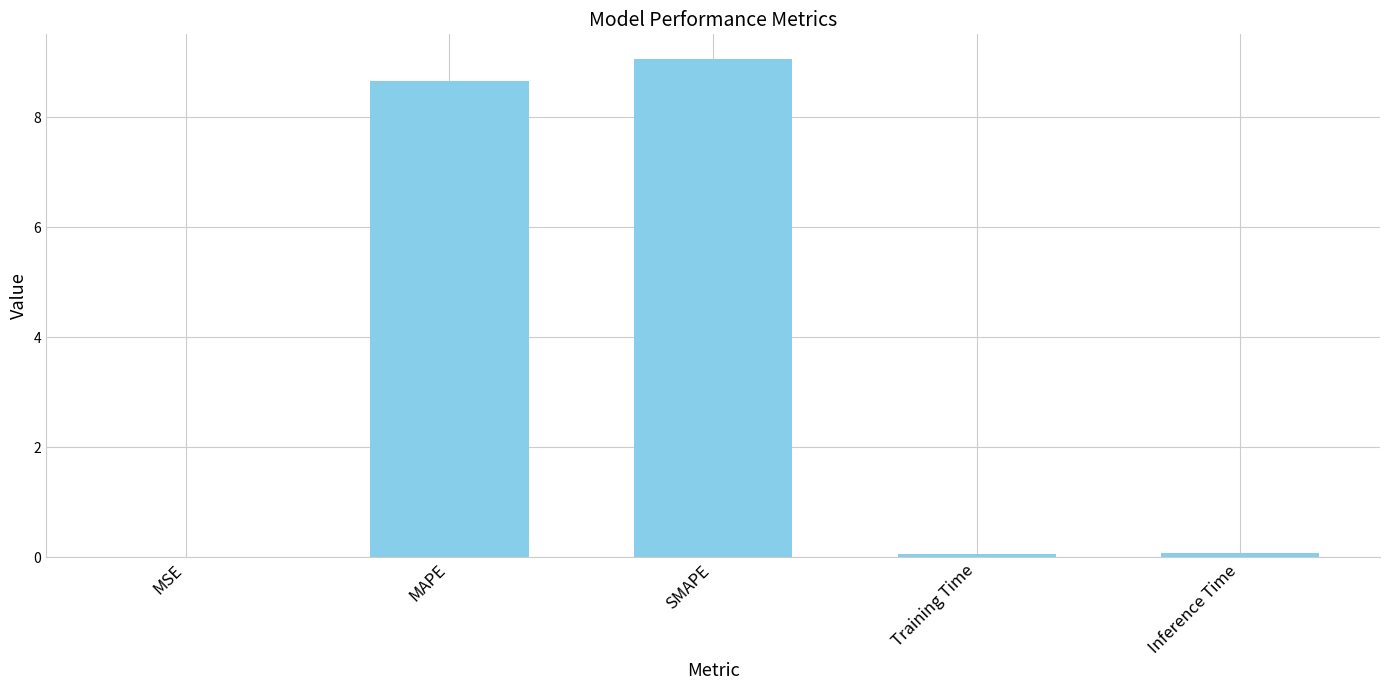

What is the sum of the values at Inference Time and MAPE?

8.7